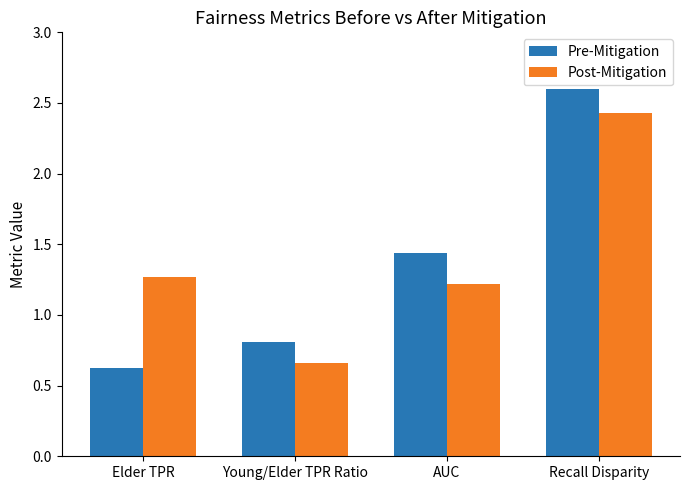

What is the label of the 3rd bar from the left?

AUC